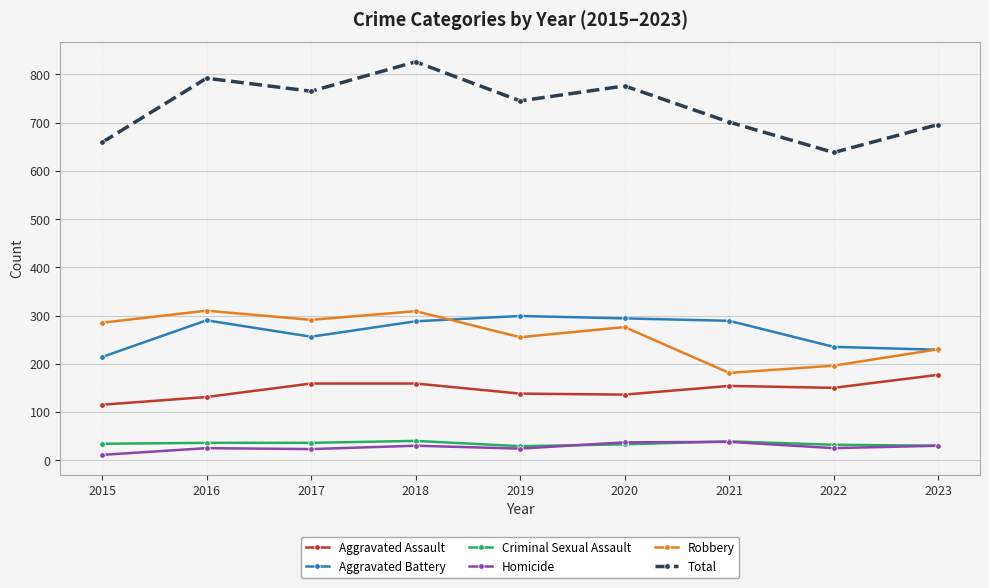

Does the chart have visible grid lines?

Yes